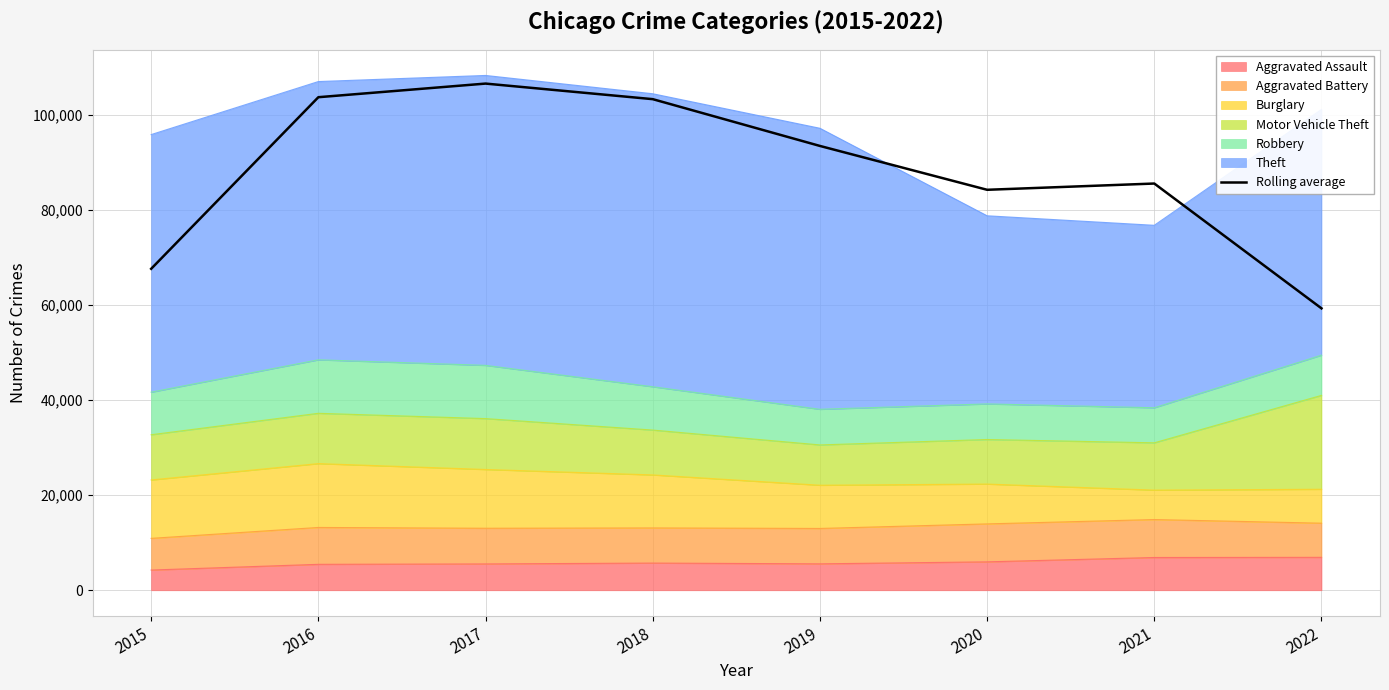

Which has a higher value, 2017 or 2015?

2017